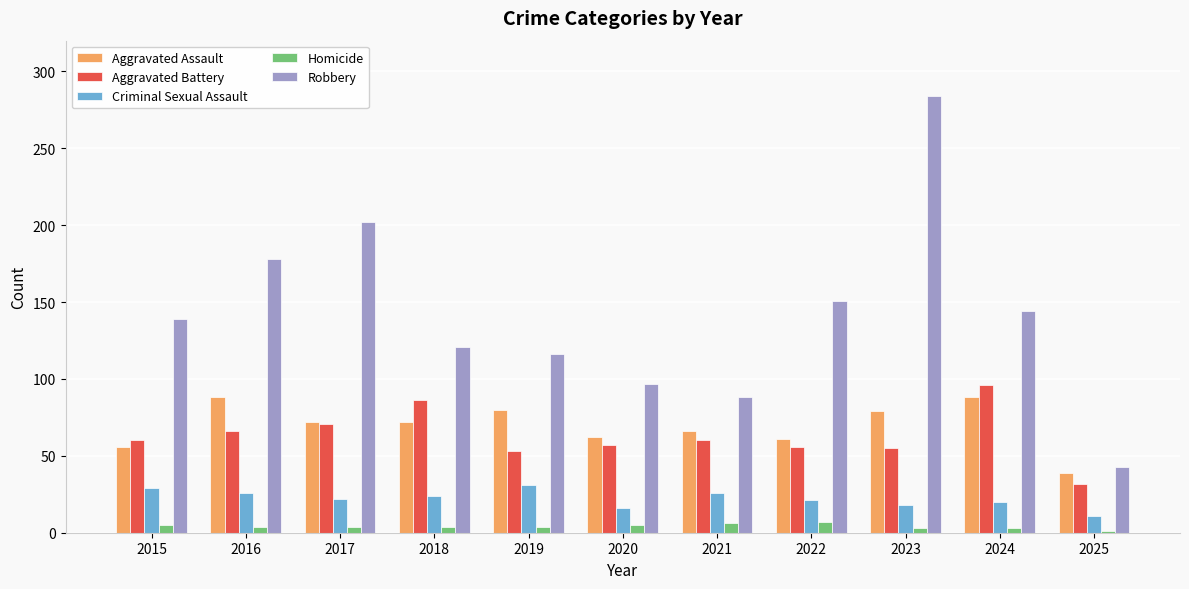

Between 2024 and 2025, which series saw the biggest shift?

Robbery